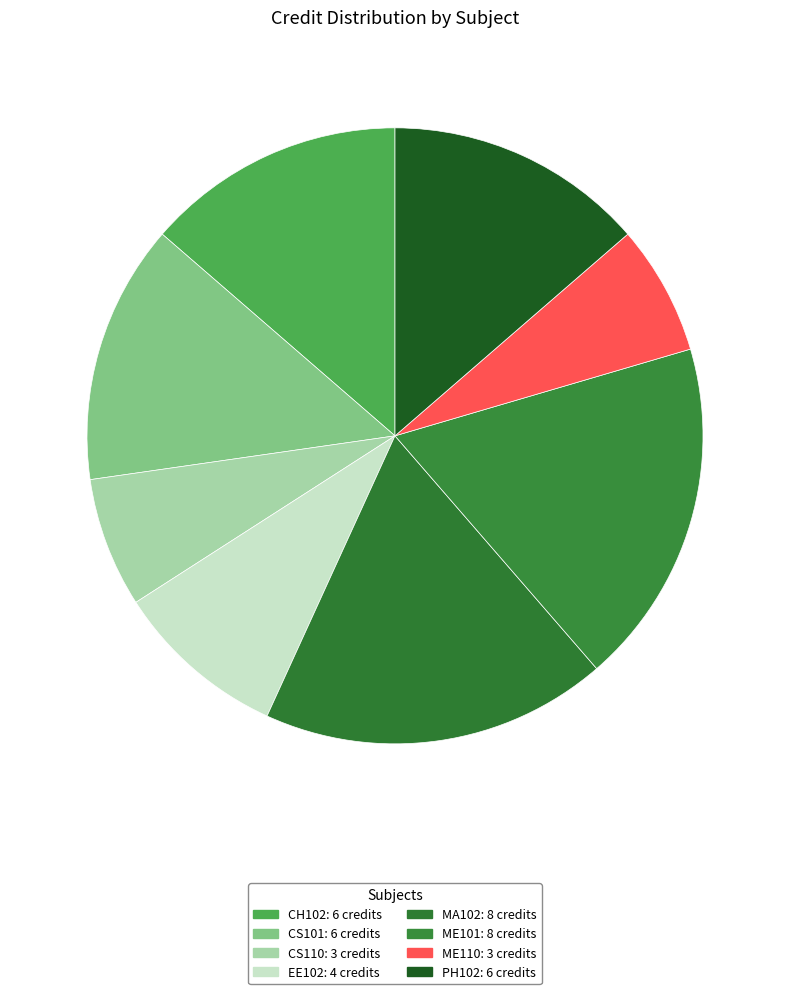

What percentage is the MA102 slice, to the nearest percent?

18%